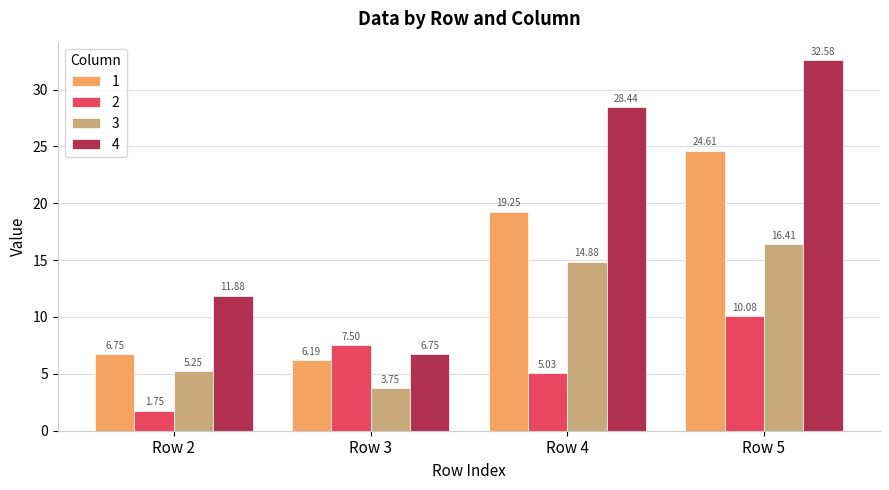

What is the difference between the second highest and second lowest values in the 4 series?

16.6